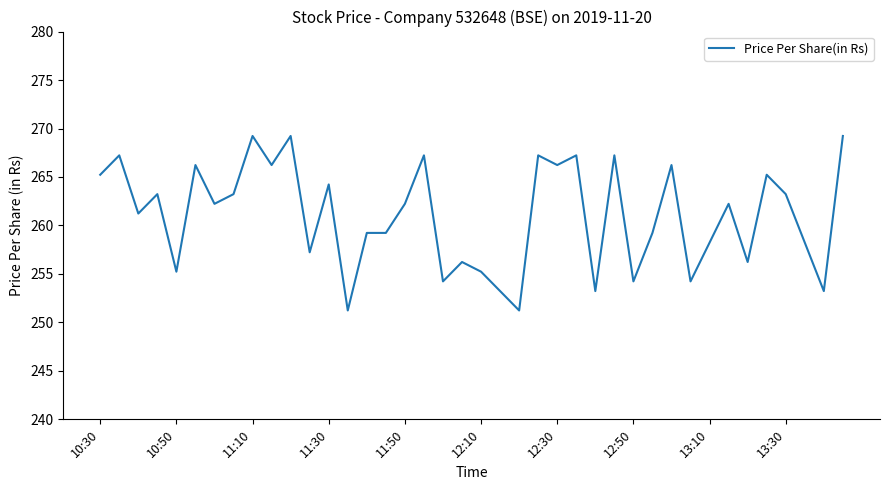

What is the greatest value displayed?

269.2